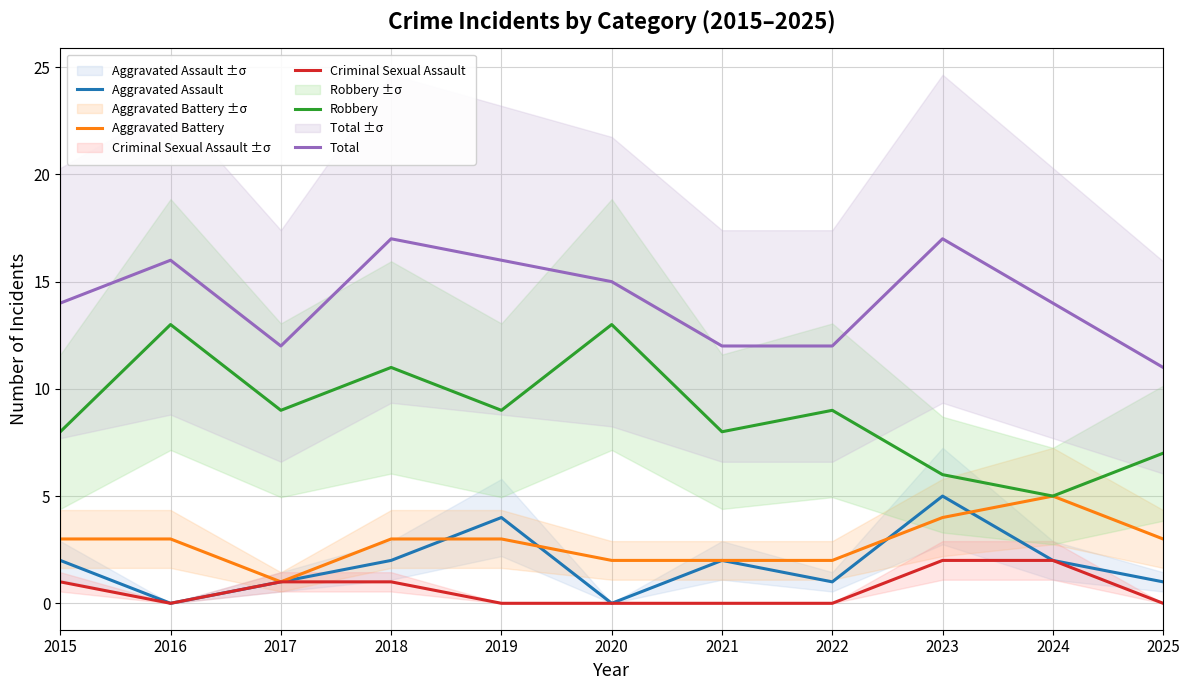

Where does the Aggravated Assault series first go above 2?

2019